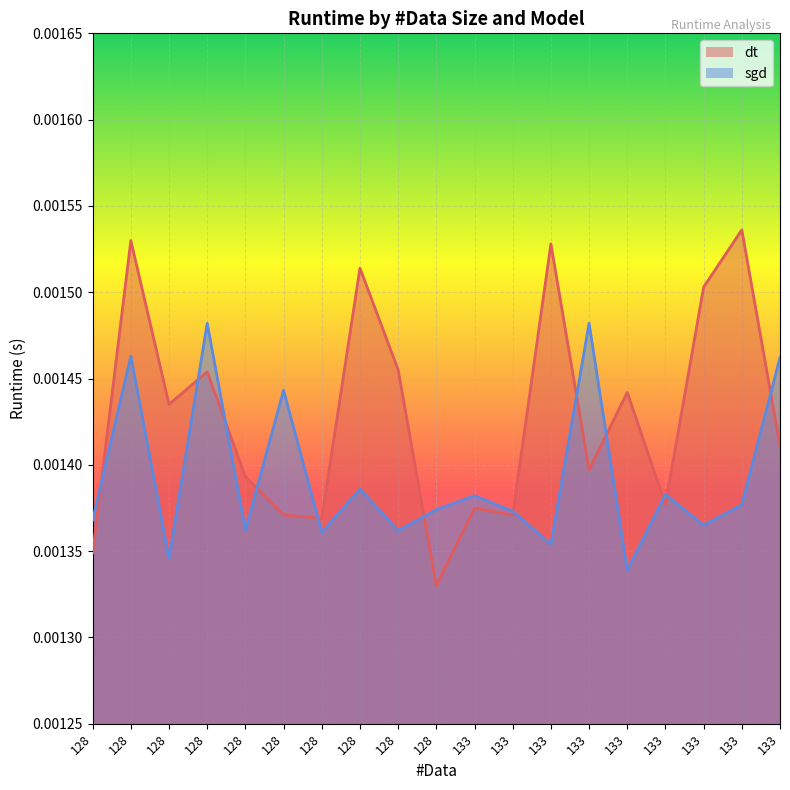

How many sgd values are between 0 and 1?

19